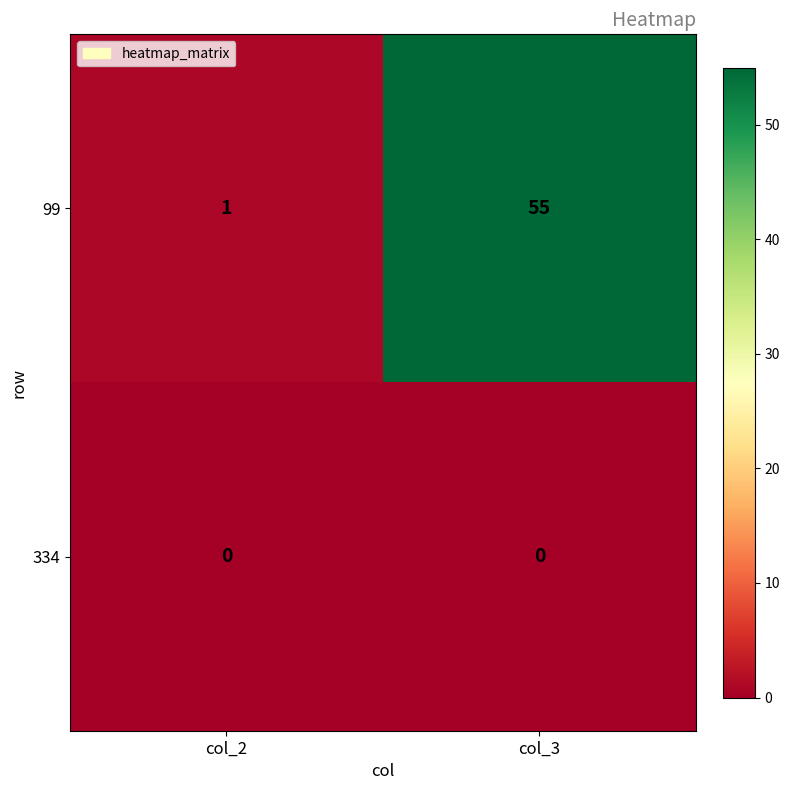

Reading right to left, extract all data points from this chart.

99: col_3=55	col_2=1
334: col_3=0	col_2=0